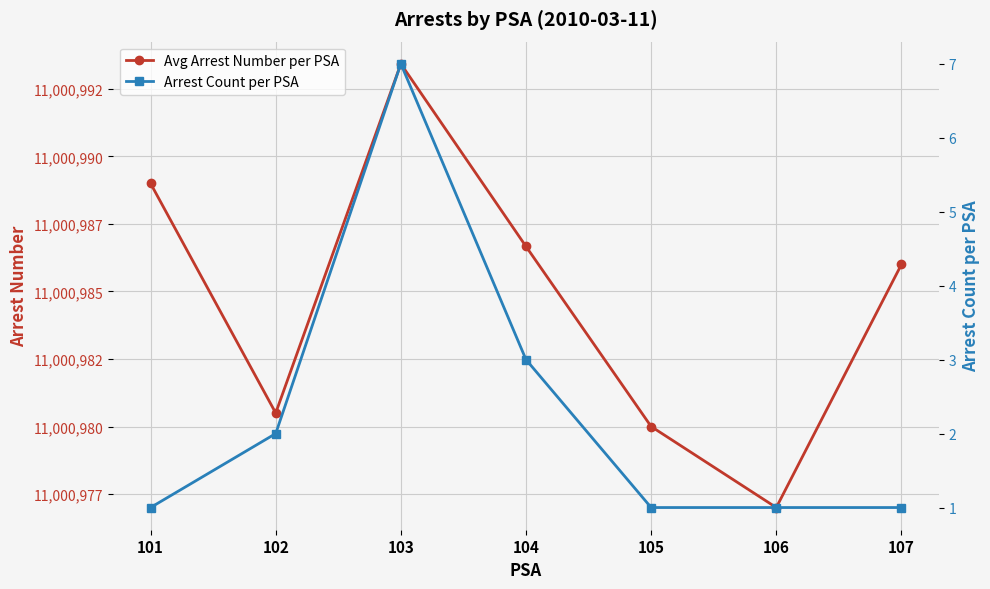

List the series in order of their peak value, highest first.

Avg Arrest Number per PSA, Arrest Count per PSA